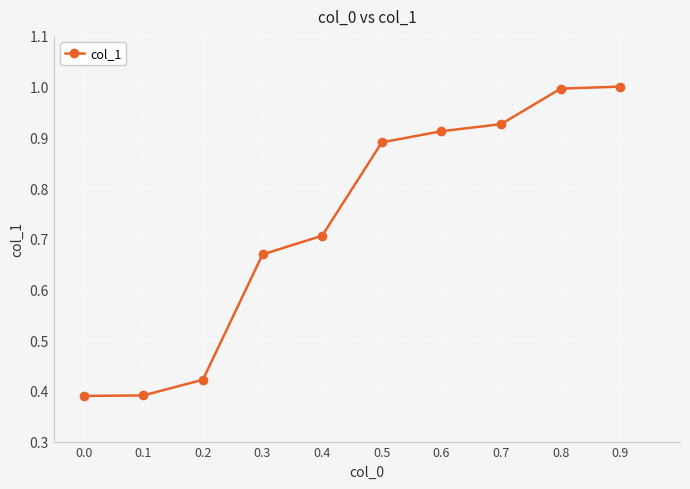

What is the difference between the values at 0.9 and 0.5?

0.1